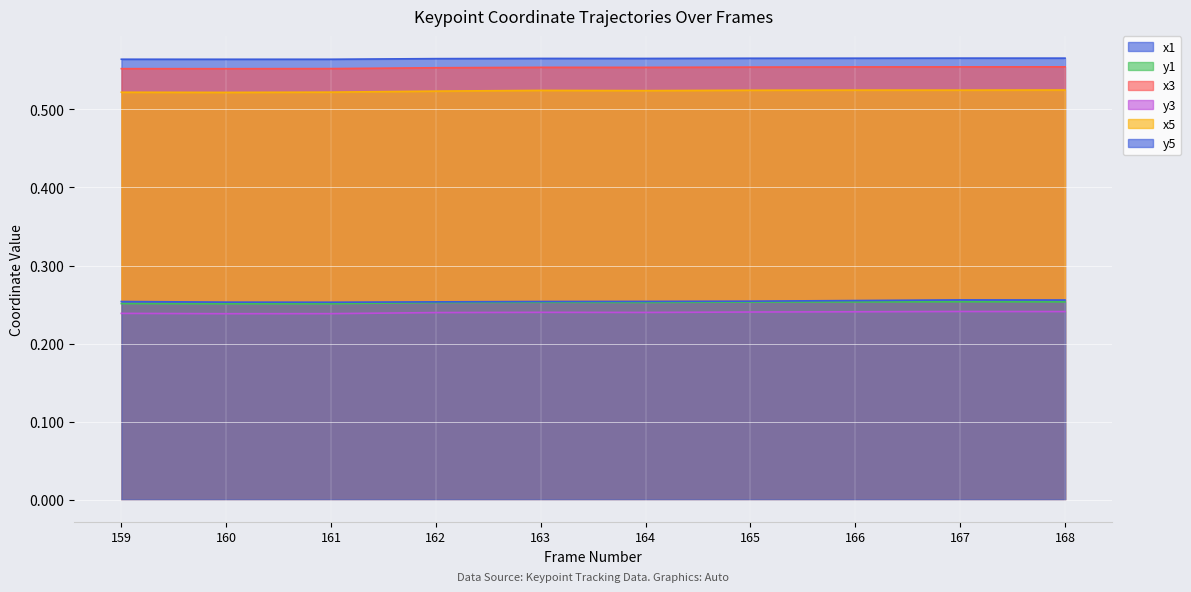

True or false: y1 and x3 cross at least once.

False